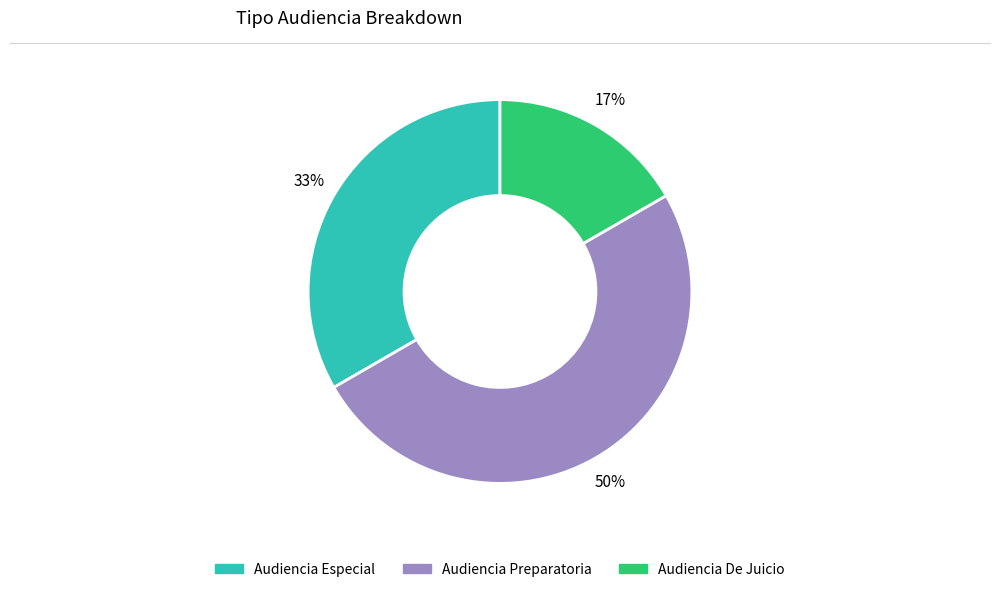

Is Audiencia Especial the majority of the pie?

No